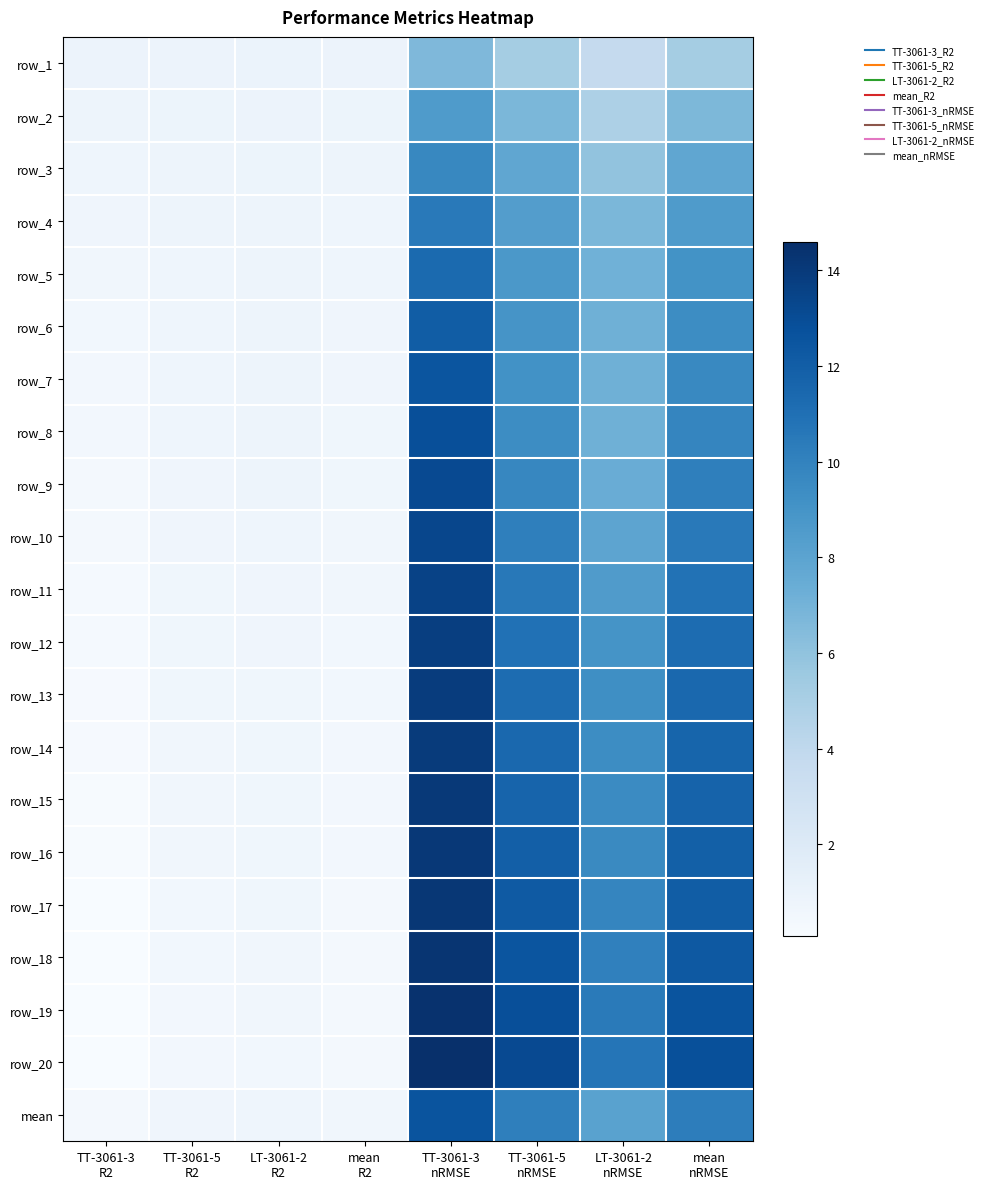

List the labels in order of row_18 value, largest first.

TT-3061-3
nRMSE, TT-3061-5
nRMSE, mean
nRMSE, LT-3061-2
nRMSE, LT-3061-2
R2, TT-3061-5
R2, mean
R2, TT-3061-3
R2